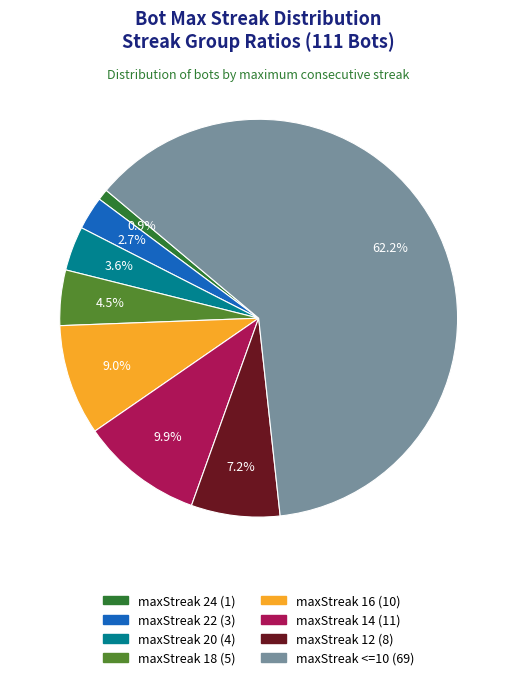

Does any single category account for the majority?

Yes